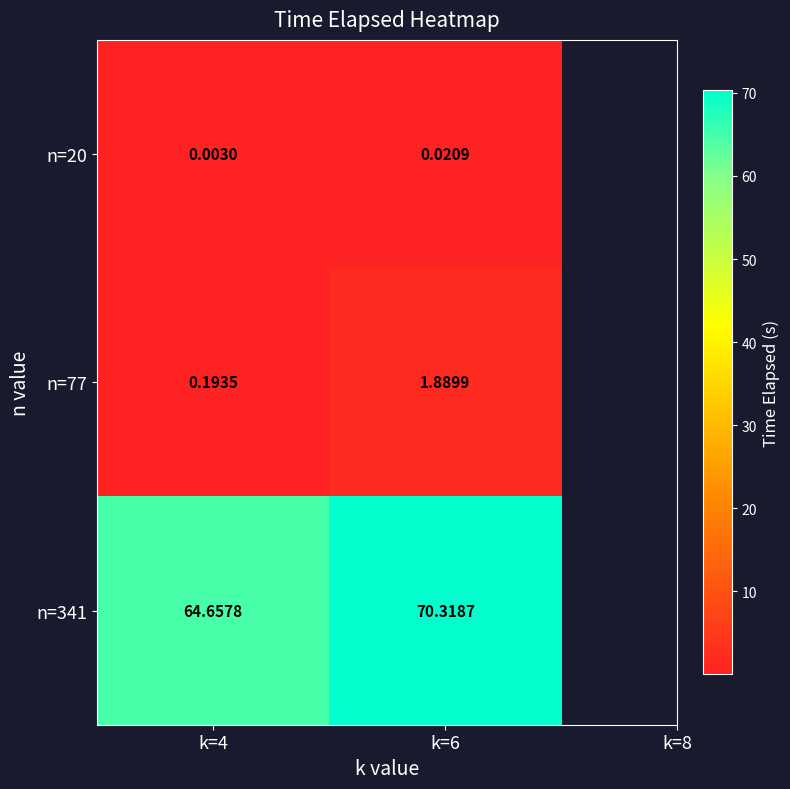

At which category is the sum across all series the highest?

k=6